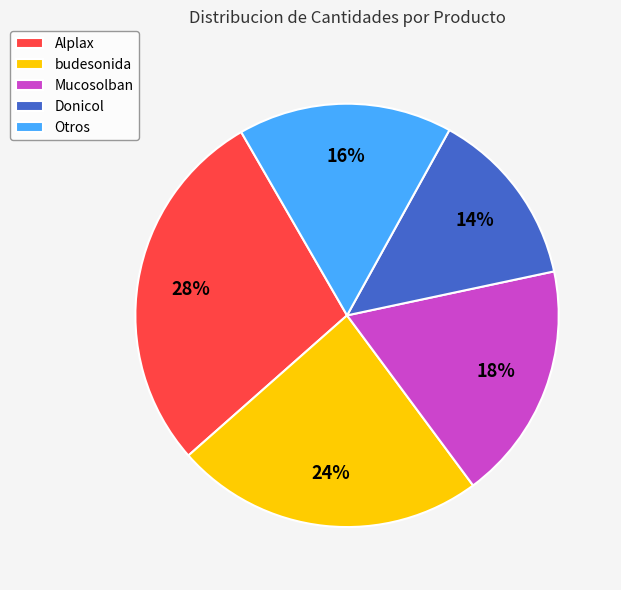

To the nearest percent, what portion does Alplax represent?

28%